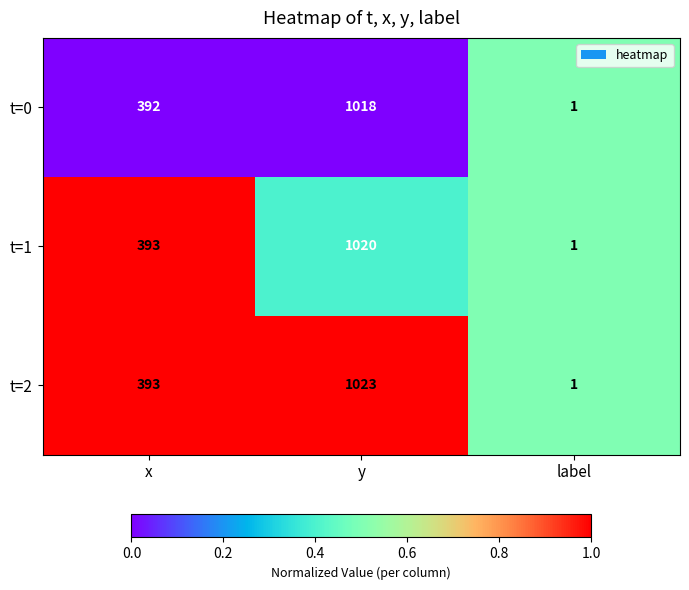

Is it true that t=2 equals 1 at label?

True